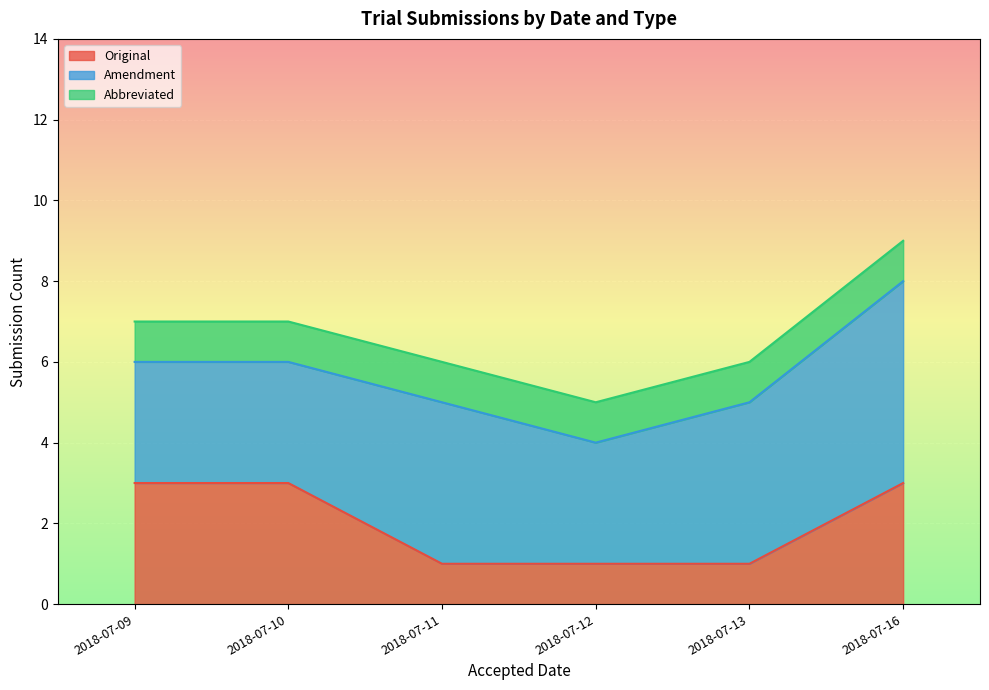

How many lines are shown in the chart?

3